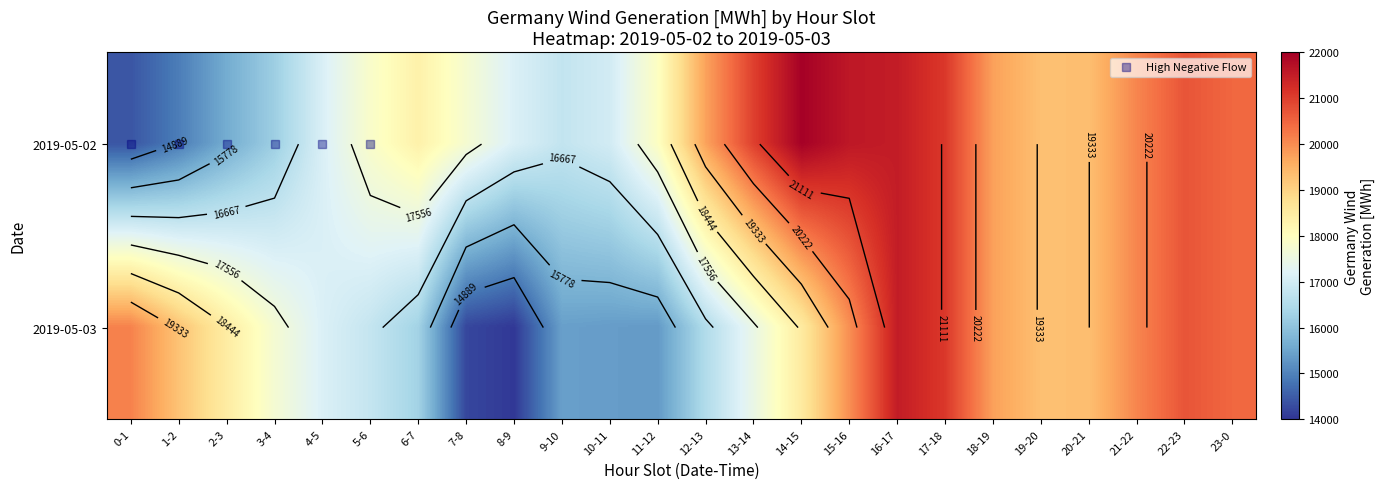

How many distinct data groups are displayed?

2